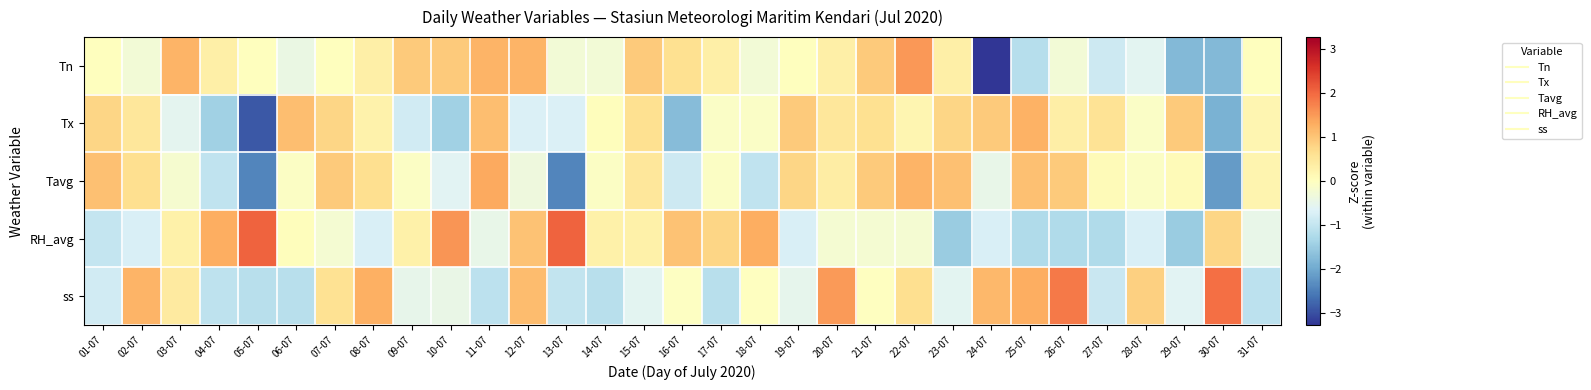

Reading left to right, list all the values displayed in this chart.

Tn: 01-07=0.0	02-07=-0.3	03-07=1.2	04-07=0.3	05-07=0.0	06-07=-0.4	07-07=0.0	08-07=0.3	09-07=0.9	10-07=0.9	11-07=1.2	12-07=1.2	13-07=-0.3	14-07=-0.3	15-07=0.9	16-07=0.6	17-07=0.3	18-07=-0.3	19-07=0.0	20-07=0.3	21-07=0.9	22-07=1.5	23-07=0.3	24-07=-3.3	25-07=-1.2	26-07=-0.3	27-07=-0.9	28-07=-0.6	29-07=-1.8	30-07=-1.8	31-07=0.0
Tx: 01-07=0.8	02-07=0.5	03-07=-0.5	04-07=-1.4	05-07=-2.9	06-07=1.1	07-07=0.8	08-07=0.3	09-07=-0.8	10-07=-1.4	11-07=1.1	12-07=-0.7	13-07=-0.7	14-07=0.0	15-07=0.6	16-07=-1.7	17-07=-0.1	18-07=-0.1	19-07=0.9	20-07=0.5	21-07=0.6	22-07=0.2	23-07=0.8	24-07=0.9	25-07=1.2	26-07=0.3	27-07=0.6	28-07=-0.1	29-07=0.9	30-07=-1.9	31-07=0.2
Tavg: 01-07=1.1	02-07=0.6	03-07=-0.2	04-07=-1.0	05-07=-2.4	06-07=-0.1	07-07=0.9	08-07=0.6	09-07=-0.1	10-07=-0.6	11-07=1.3	12-07=-0.3	13-07=-2.4	14-07=-0.1	15-07=0.5	16-07=-0.9	17-07=-0.1	18-07=-1.0	19-07=0.8	20-07=0.4	21-07=0.9	22-07=1.2	23-07=1.1	24-07=-0.5	25-07=1.1	26-07=0.9	27-07=0.1	28-07=-0.1	29-07=0.1	30-07=-2.1	31-07=0.2
RH_avg: 01-07=-1.0	02-07=-0.7	03-07=0.3	04-07=1.3	05-07=2.0	06-07=0.0	07-07=-0.2	08-07=-0.7	09-07=0.3	10-07=1.5	11-07=-0.5	12-07=1.0	13-07=2.0	14-07=0.3	15-07=0.3	16-07=1.0	17-07=0.8	18-07=1.3	19-07=-0.7	20-07=-0.2	21-07=-0.2	22-07=-0.2	23-07=-1.5	24-07=-0.7	25-07=-1.2	26-07=-1.2	27-07=-1.2	28-07=-0.7	29-07=-1.5	30-07=0.8	31-07=-0.5
ss: 01-07=-0.8	02-07=1.2	03-07=0.4	04-07=-1.1	05-07=-1.1	06-07=-1.1	07-07=0.6	08-07=1.3	09-07=-0.5	10-07=-0.4	11-07=-1.1	12-07=1.1	13-07=-1.0	14-07=-1.1	15-07=-0.6	16-07=-0.0	17-07=-1.1	18-07=-0.0	19-07=-0.5	20-07=1.5	21-07=-0.0	22-07=0.7	23-07=-0.6	24-07=1.2	25-07=1.3	26-07=1.8	27-07=-0.9	28-07=0.9	29-07=-0.6	30-07=1.9	31-07=-1.1